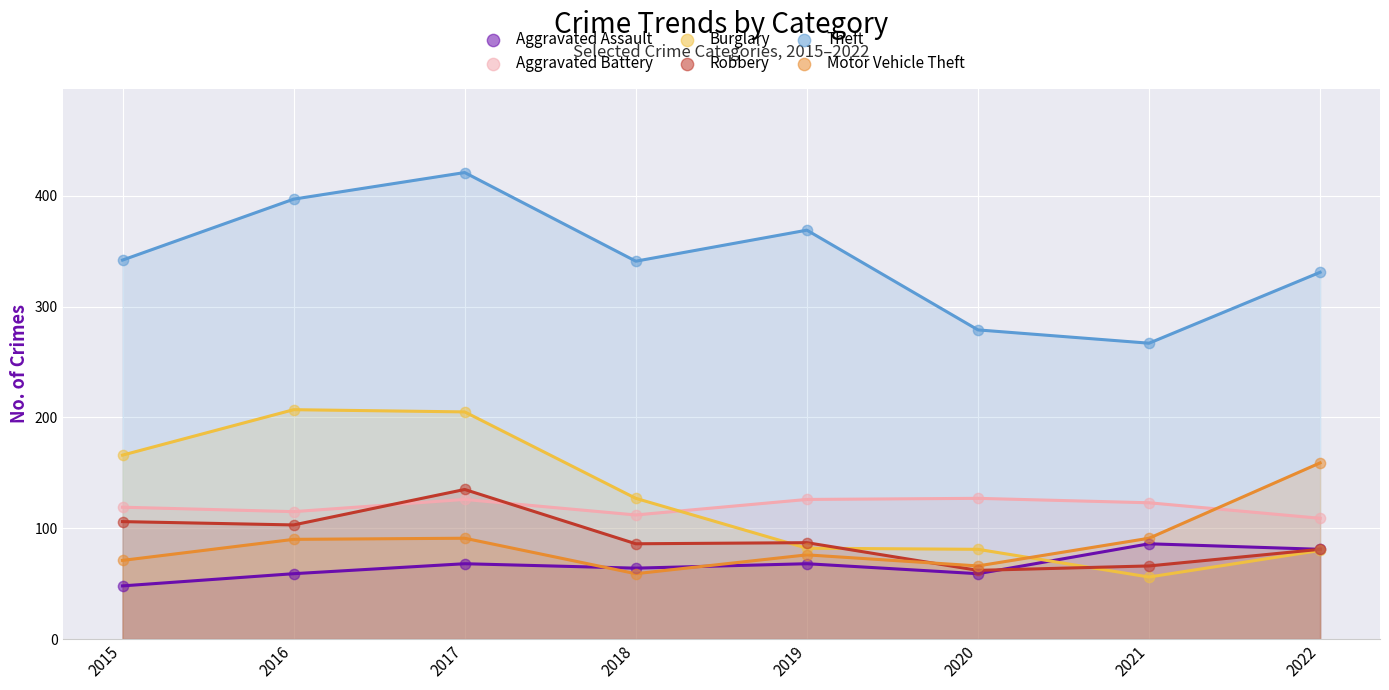

What are all the series names shown in the legend?

Aggravated Assault, Aggravated Battery, Burglary, Robbery, Theft, Motor Vehicle Theft